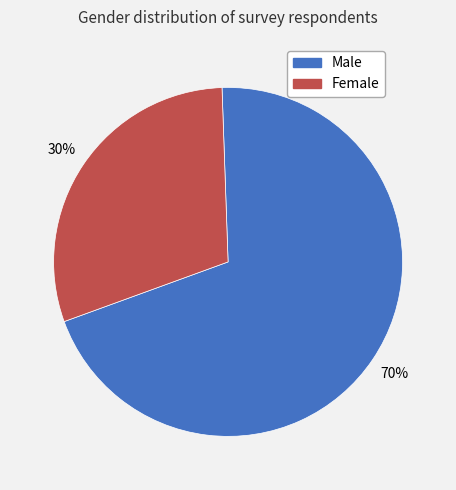

To the nearest percent, what is the average slice percentage?

50%